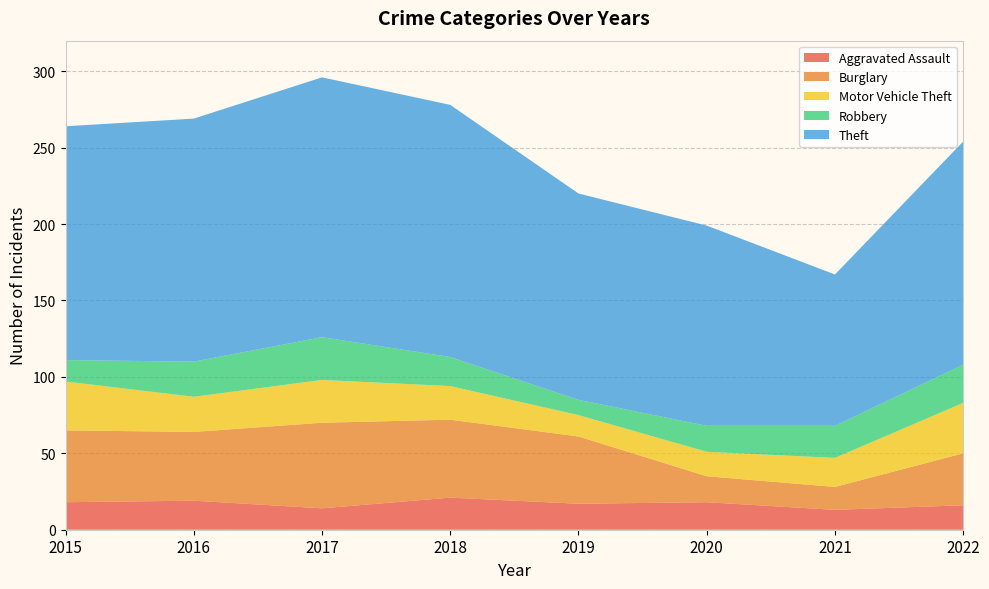

Reading left to right, extract all data points from this chart.

Aggravated Assault: 18	19	14	21	17	18	13	16
Burglary: 47	45	56	51	44	17	15	34
Motor Vehicle Theft: 32	23	28	22	14	16	19	33
Robbery: 14	23	28	19	10	17	21	25
Theft: 153	159	170	165	135	131	99	146